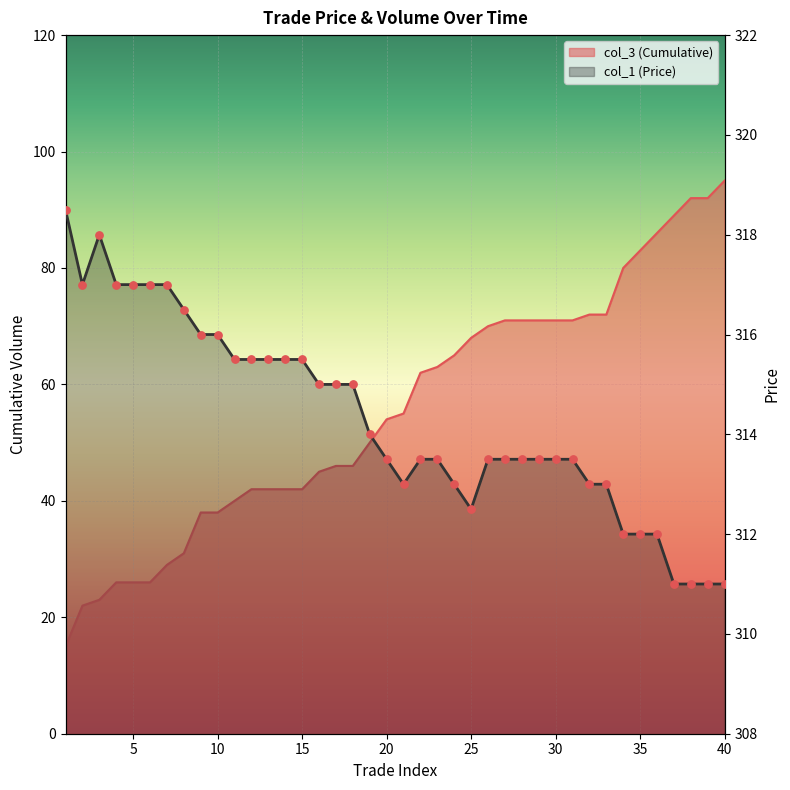

What is the total value across all series at 7?

346.0